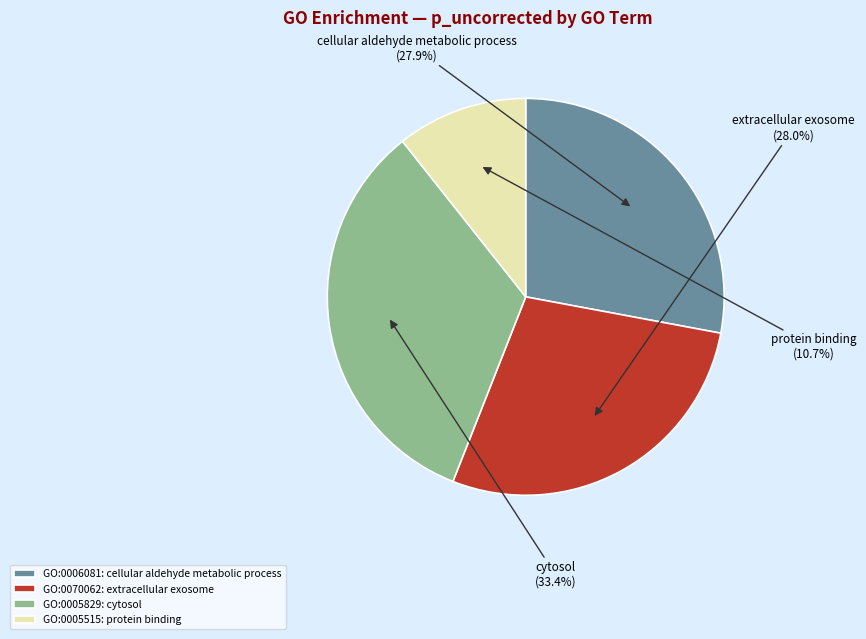

Which slice is the smallest?

GO:0005515: protein binding